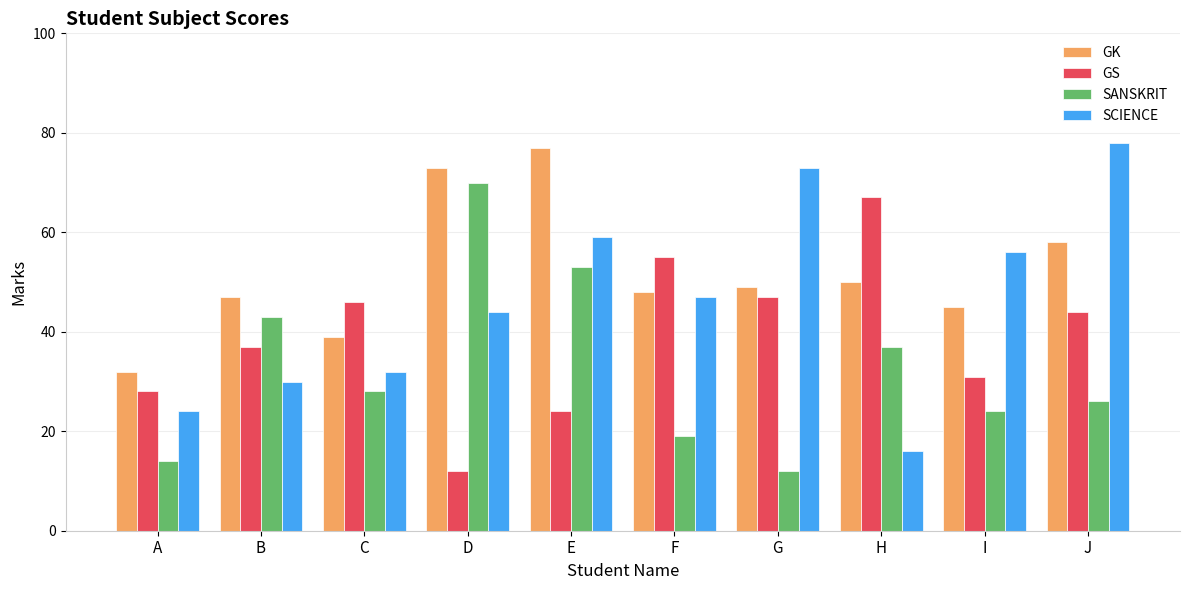

Reading right to left, what are all the values shown in this chart?

GK: J=58	I=45	H=50	G=49	F=48	E=77	D=73	C=39	B=47	A=32
GS: J=44	I=31	H=67	G=47	F=55	E=24	D=12	C=46	B=37	A=28
SANSKRIT: J=26	I=24	H=37	G=12	F=19	E=53	D=70	C=28	B=43	A=14
SCIENCE: J=78	I=56	H=16	G=73	F=47	E=59	D=44	C=32	B=30	A=24